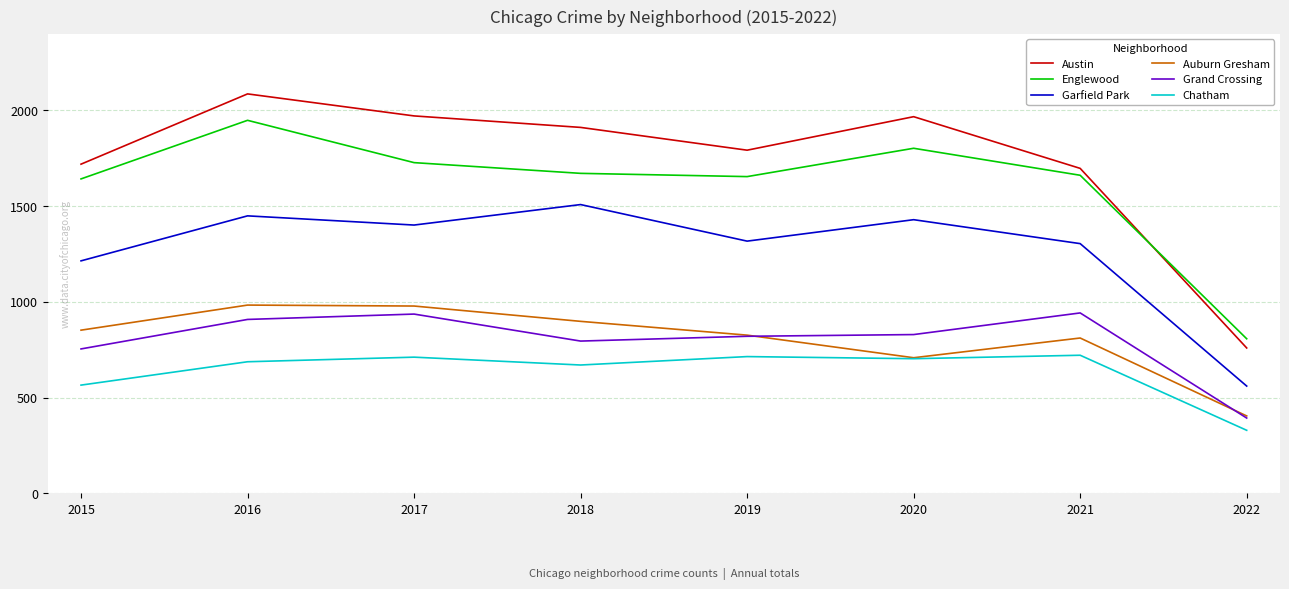

In Auburn Gresham, how many points are higher than both neighbors (excluding endpoints)?

2